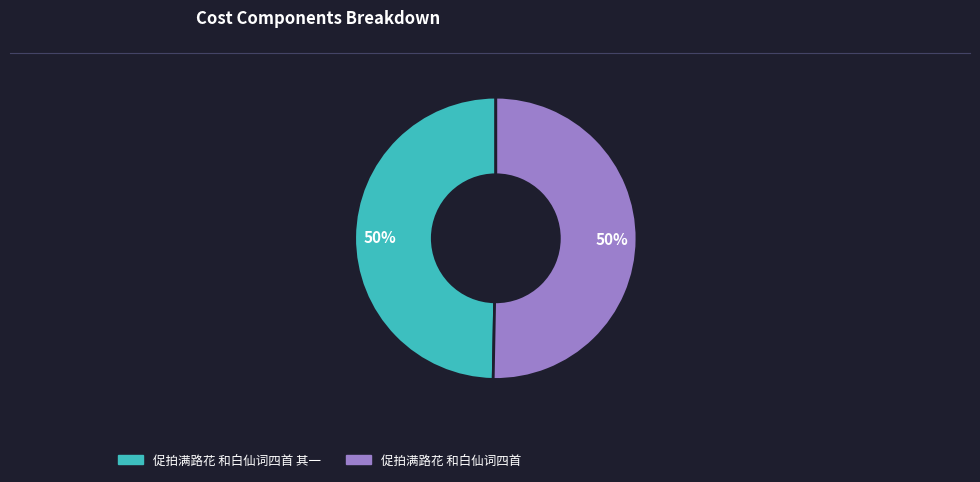

Approximately how many times larger is the value at 促拍满路花 和白仙词四首 其一 compared to 促拍满路花 和白仙词四首?

1.0